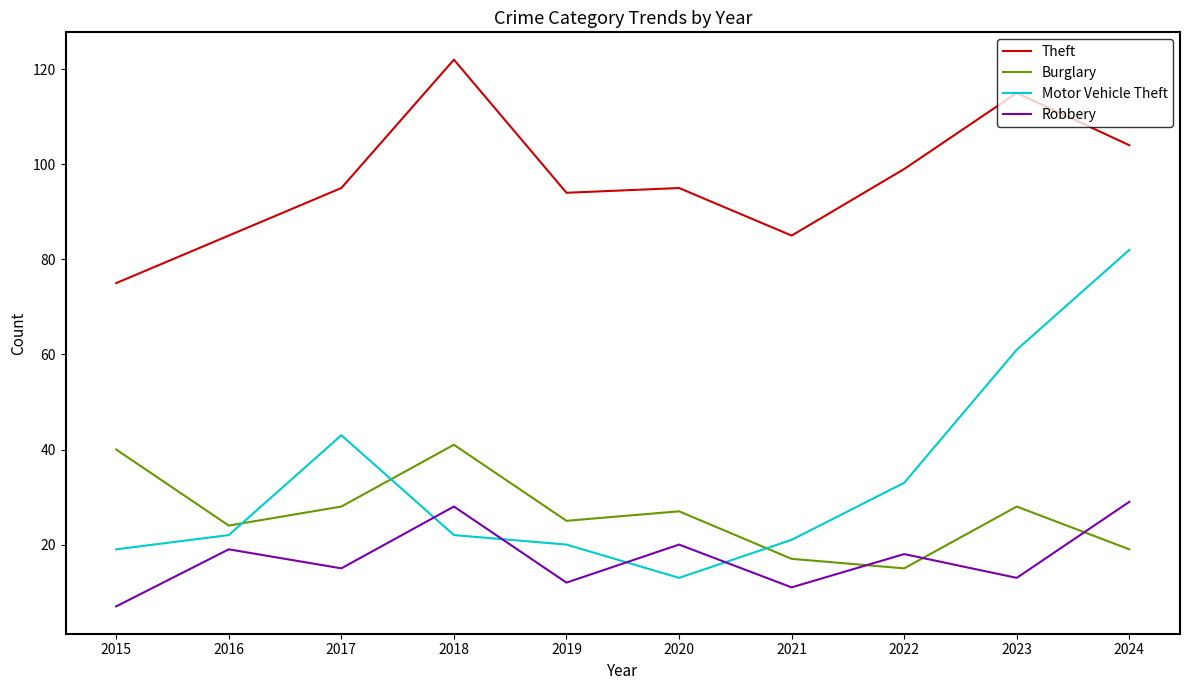

At which label is Theft closest to 98?

2022